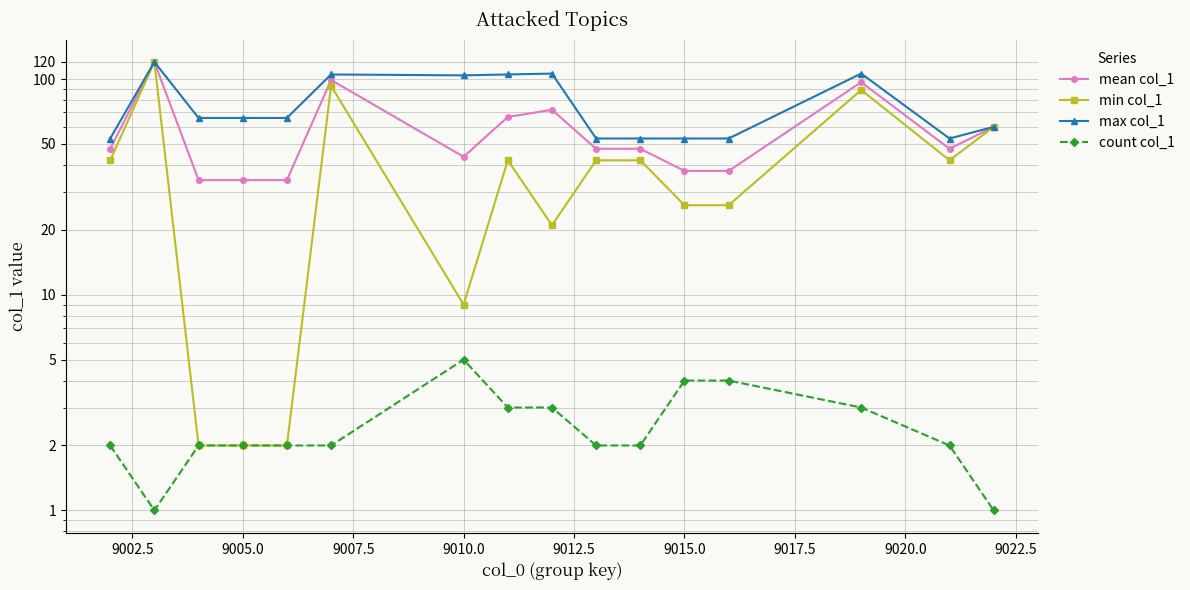

True or false: mean col_1 and max col_1 intersect in this chart.

False